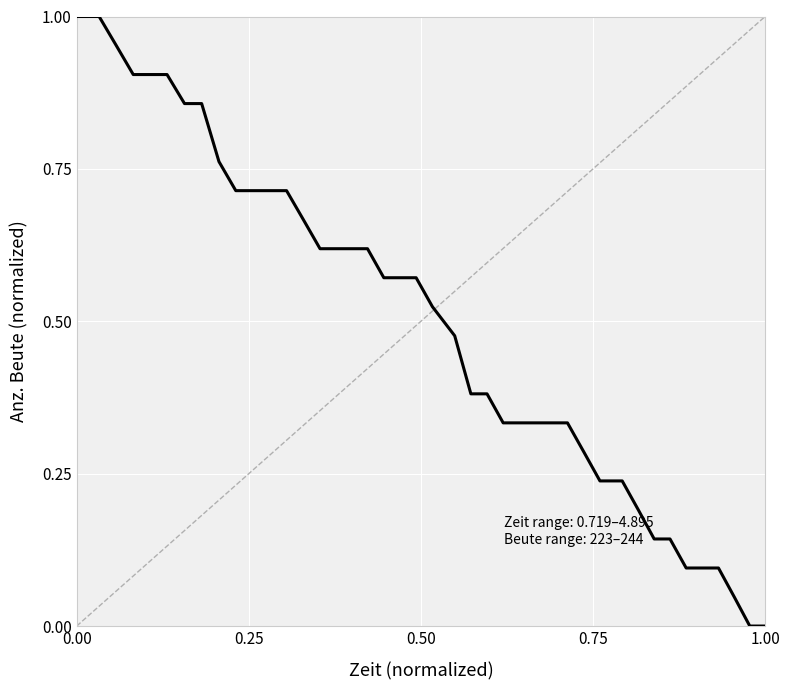

True or false: the data shows 1.4 at 0.00.

False